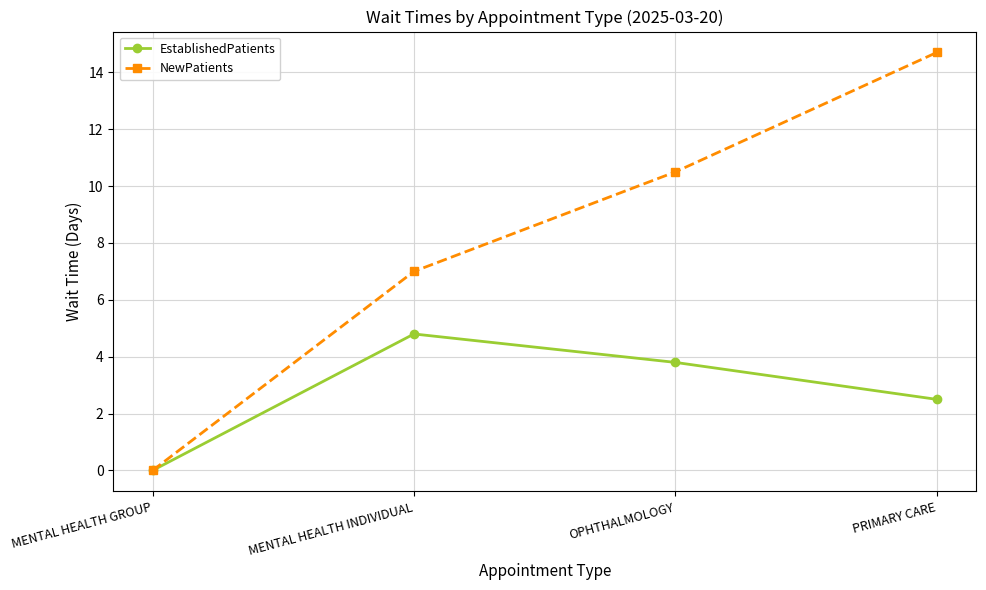

Is it true that NewPatients equals 10.1 at PRIMARY CARE?

False